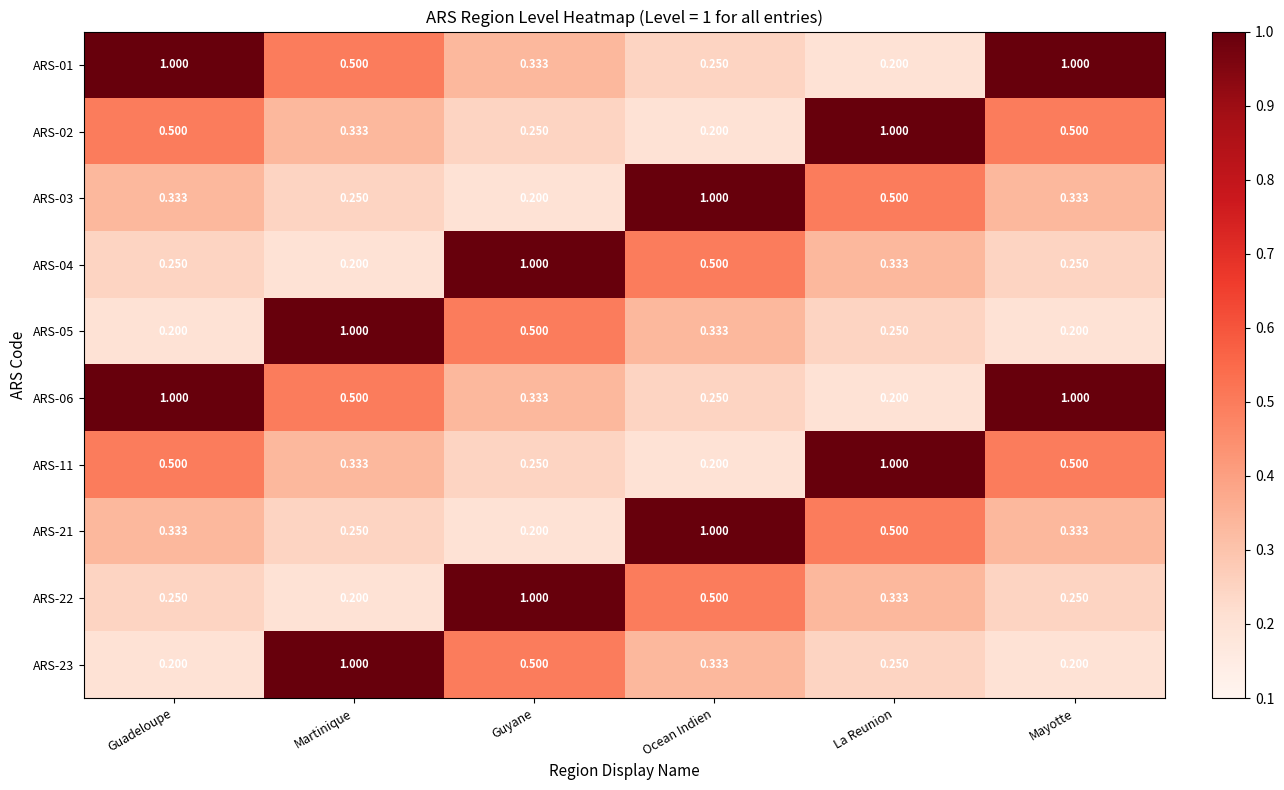

At which label is ARS-06 closest to 0?

La Reunion